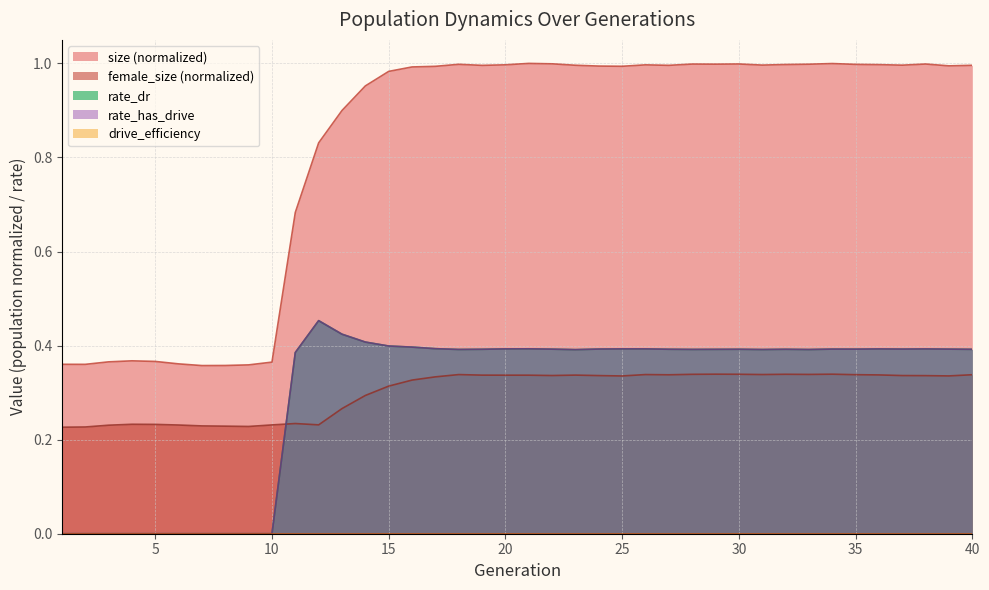

What is the total value across all series at 29?

2.1